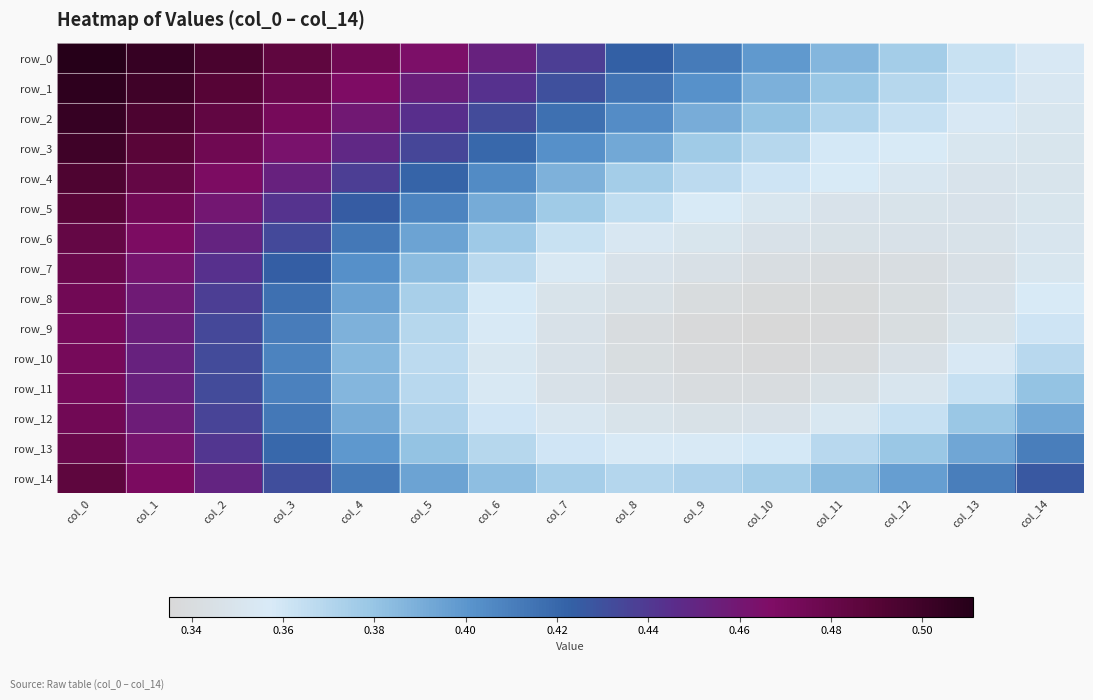

Count the number of data series in this chart.

15